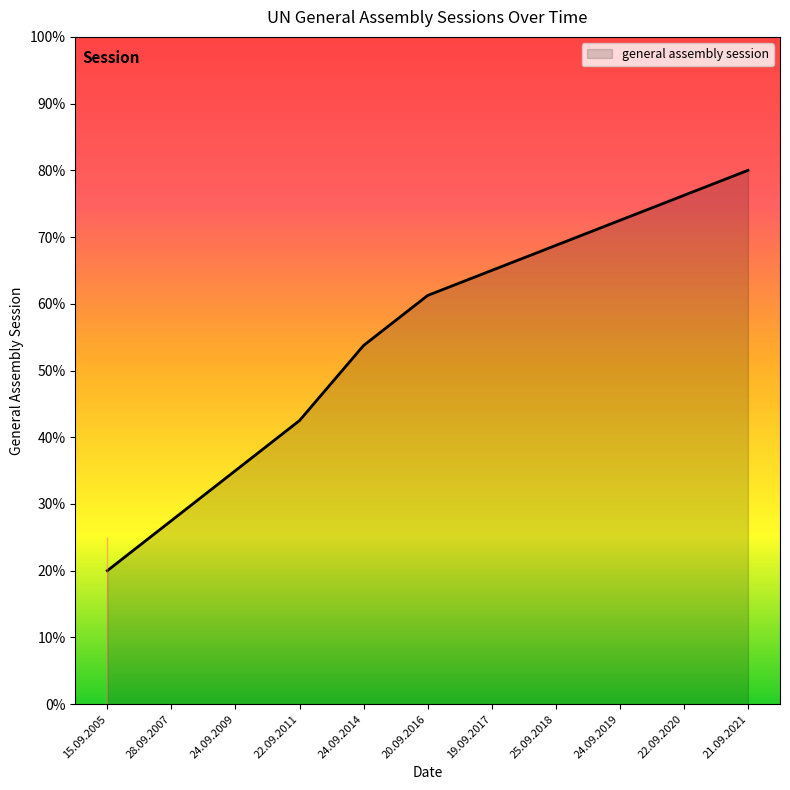

True or false: there are more than 1 points higher than both neighbors.

False